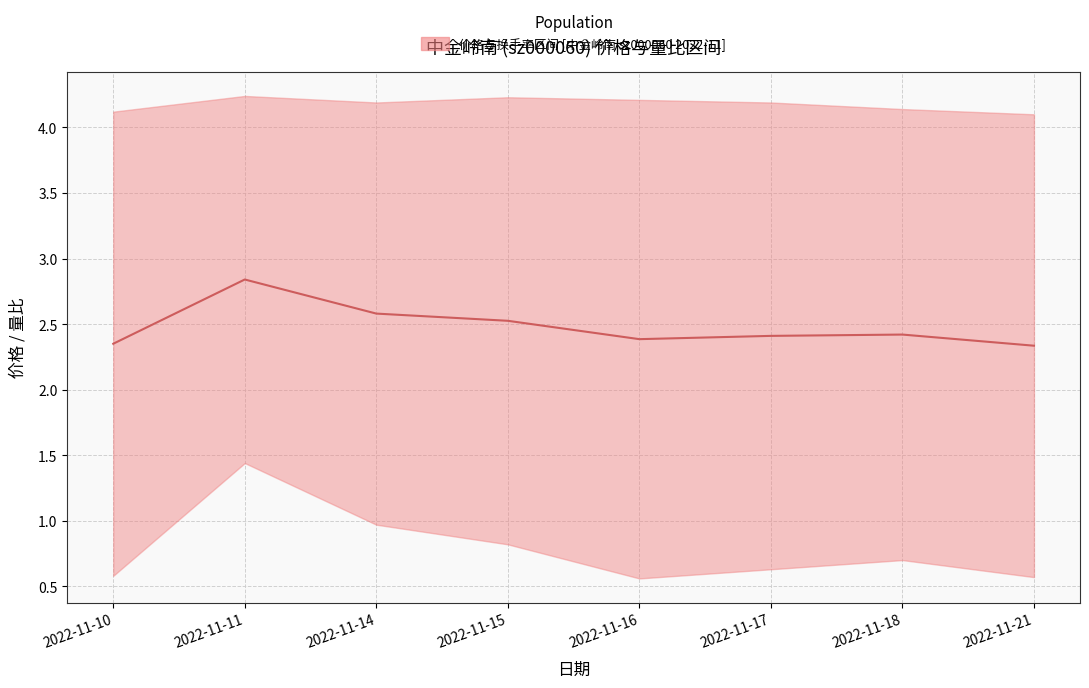

Reading left to right, what are all the values shown in this chart?

2022-11-10=2.4	2022-11-11=2.8	2022-11-14=2.6	2022-11-15=2.5	2022-11-16=2.4	2022-11-17=2.4	2022-11-18=2.4	2022-11-21=2.3